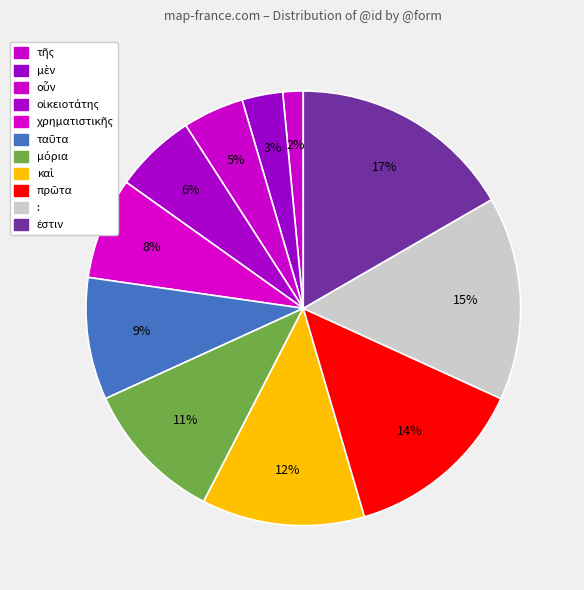

How many segments does this pie chart have?

11